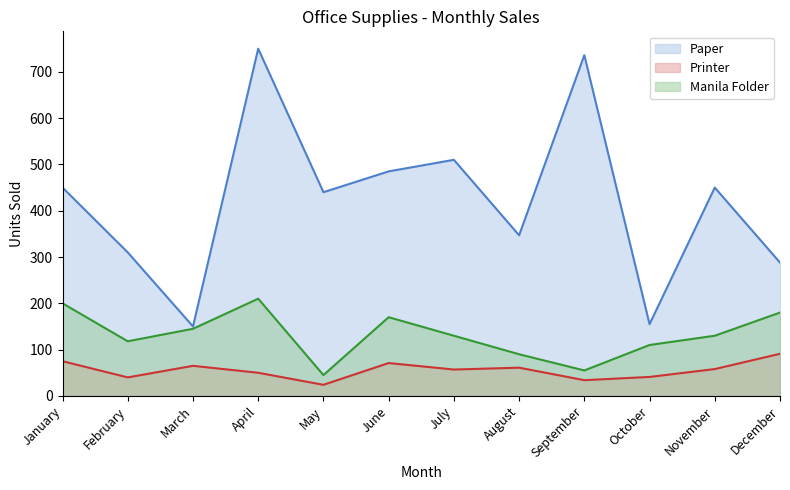

What is the sum of all Printer values?

667